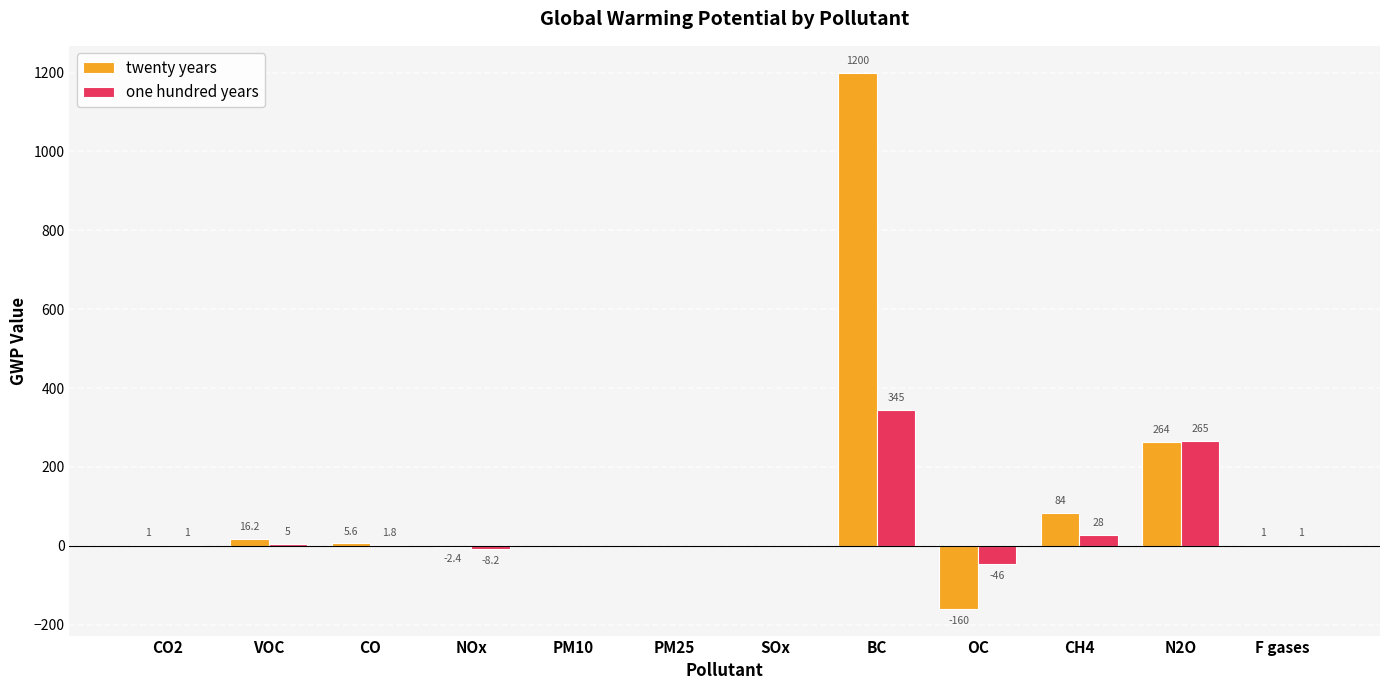

How many data points does each series have?

12